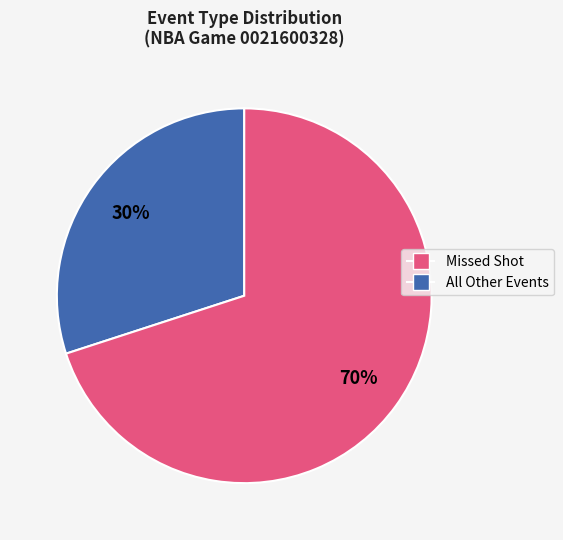

To the nearest percent, what is the difference between the largest and smallest slice percentages?

40%